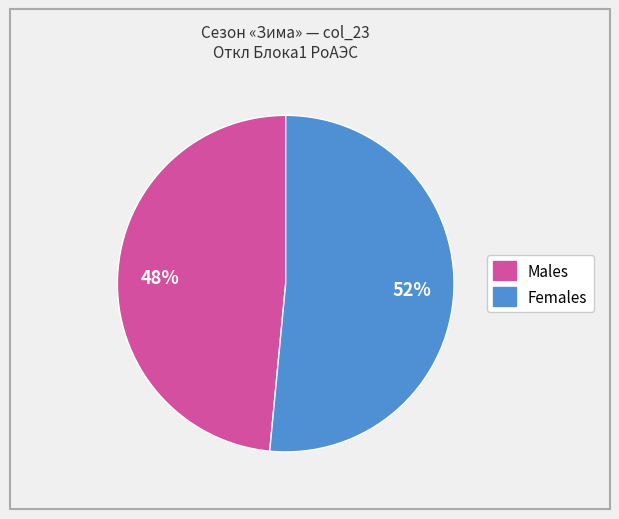

Rank the categories by value from lowest to highest.

Males, Females